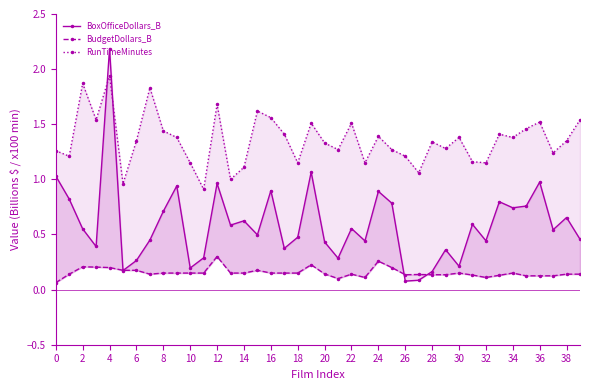

The value of RunTimeMinutes at 25 is 1.3. True or false?

True